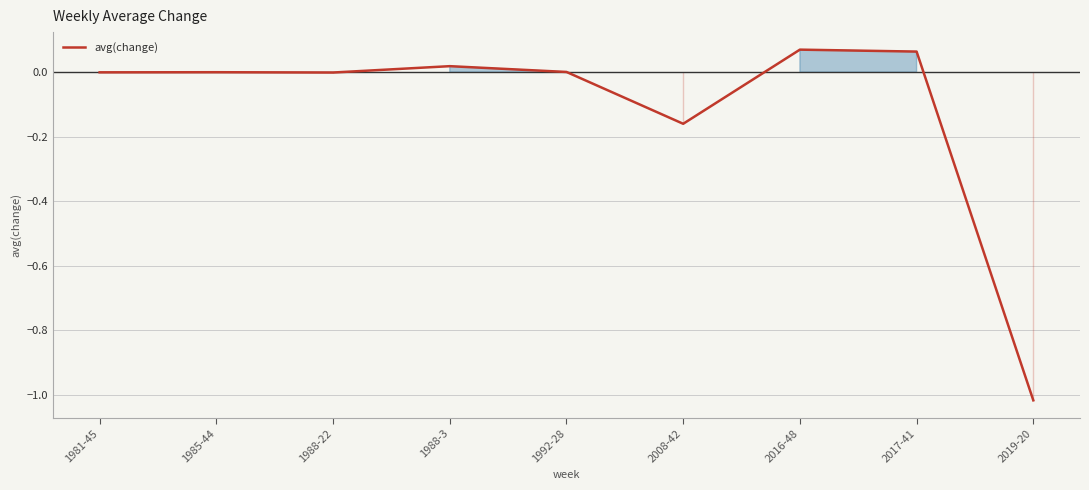

At which category does the chart reach its minimum across all series?

2019-20